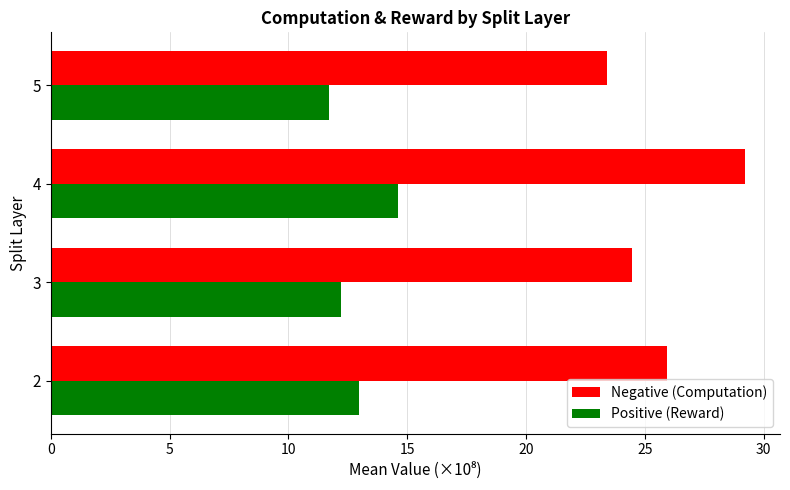

At which category is the sum across all series the highest?

4